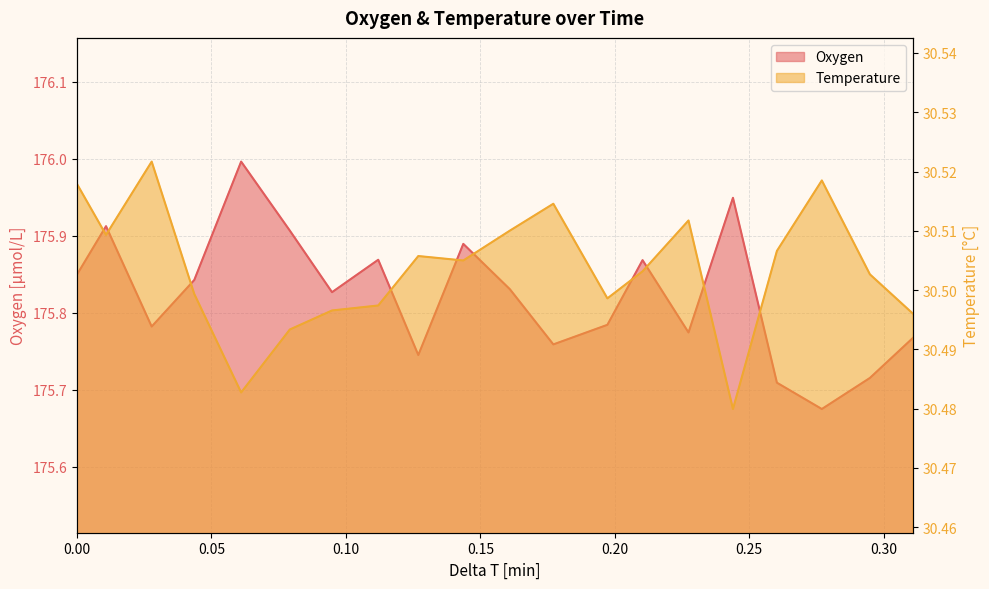

At which category is the sum across all series the highest?

0.0610368133333333